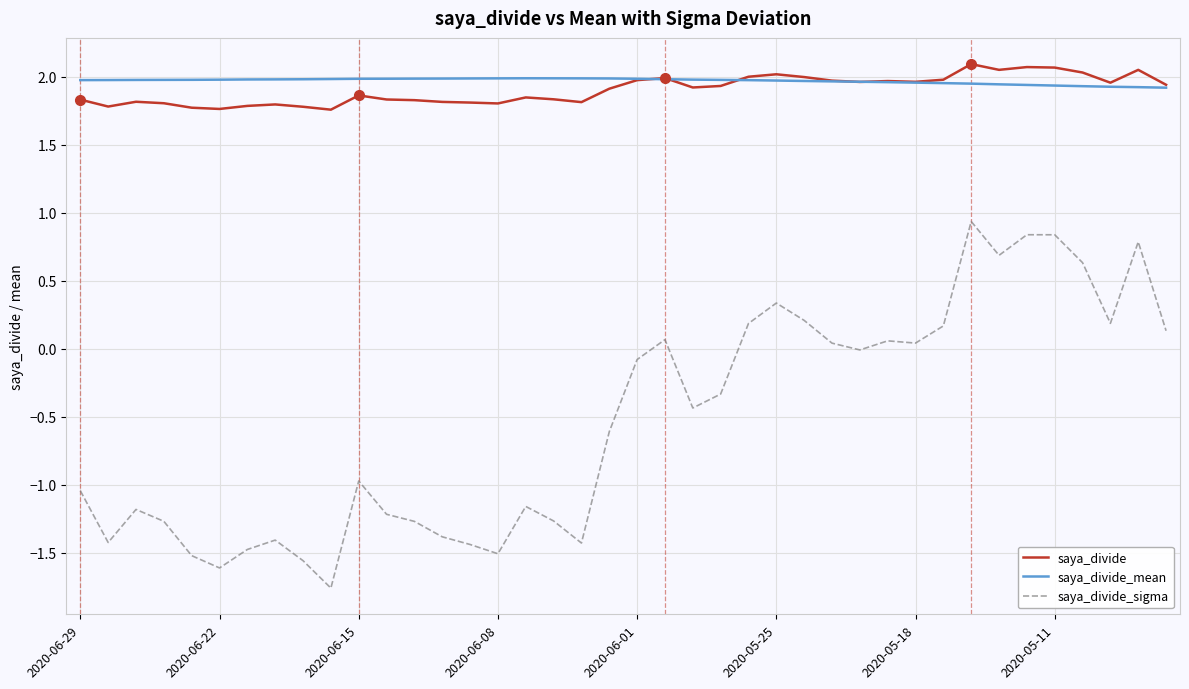

At how many categories does at least one series exceed 0?

40